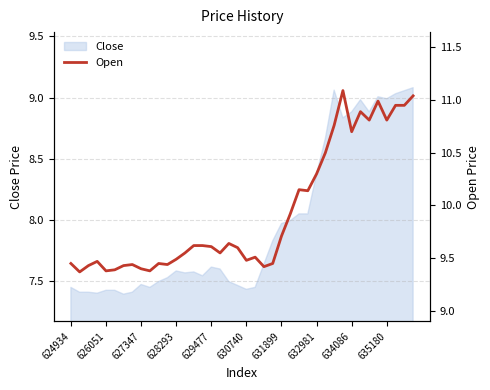

The value of Close at 629477 is 11.2. True or false?

False